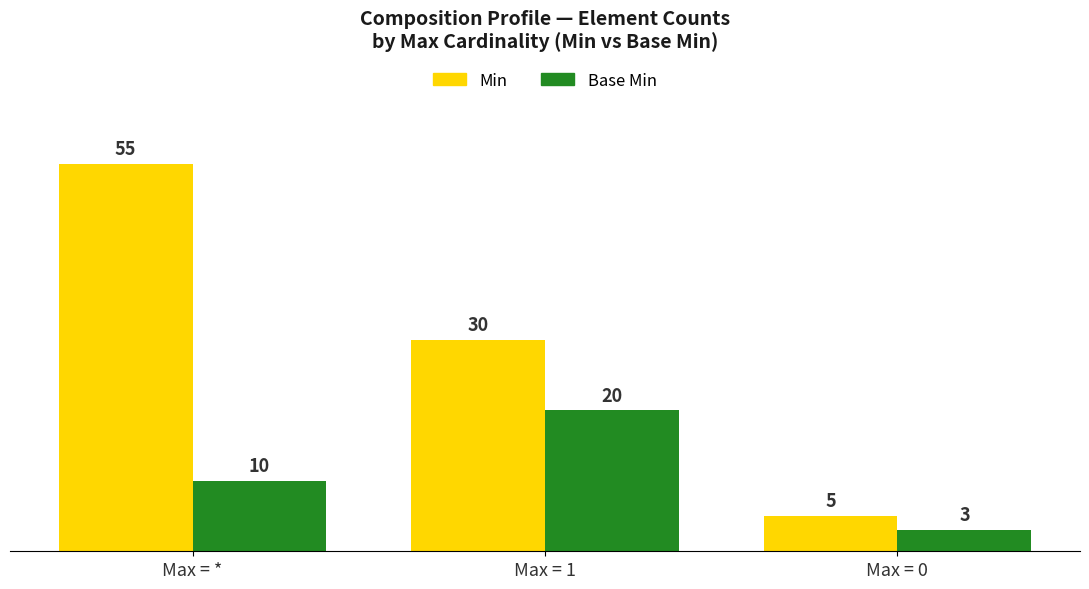

How many categories are shown in the chart?

3